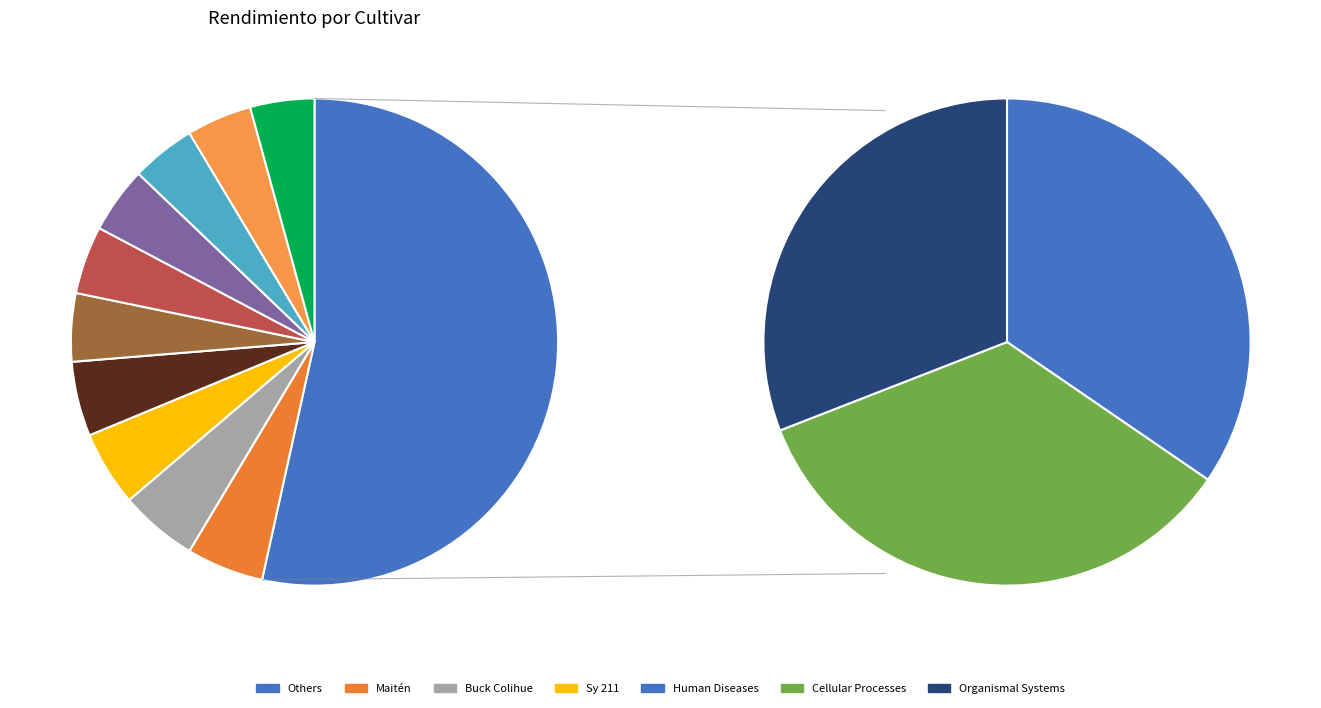

To the nearest percent, what is the average slice percentage?

5%